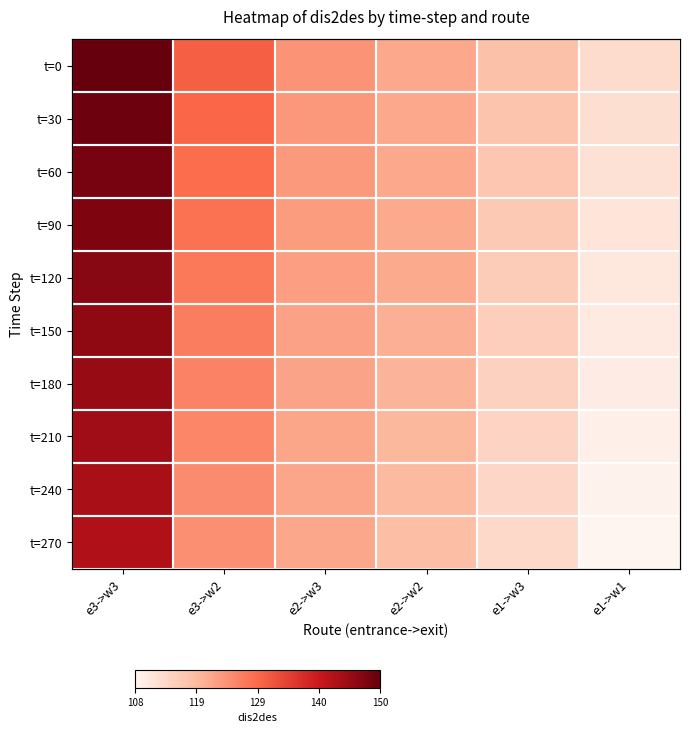

Read the t=0 value at e1->w3.

117.5